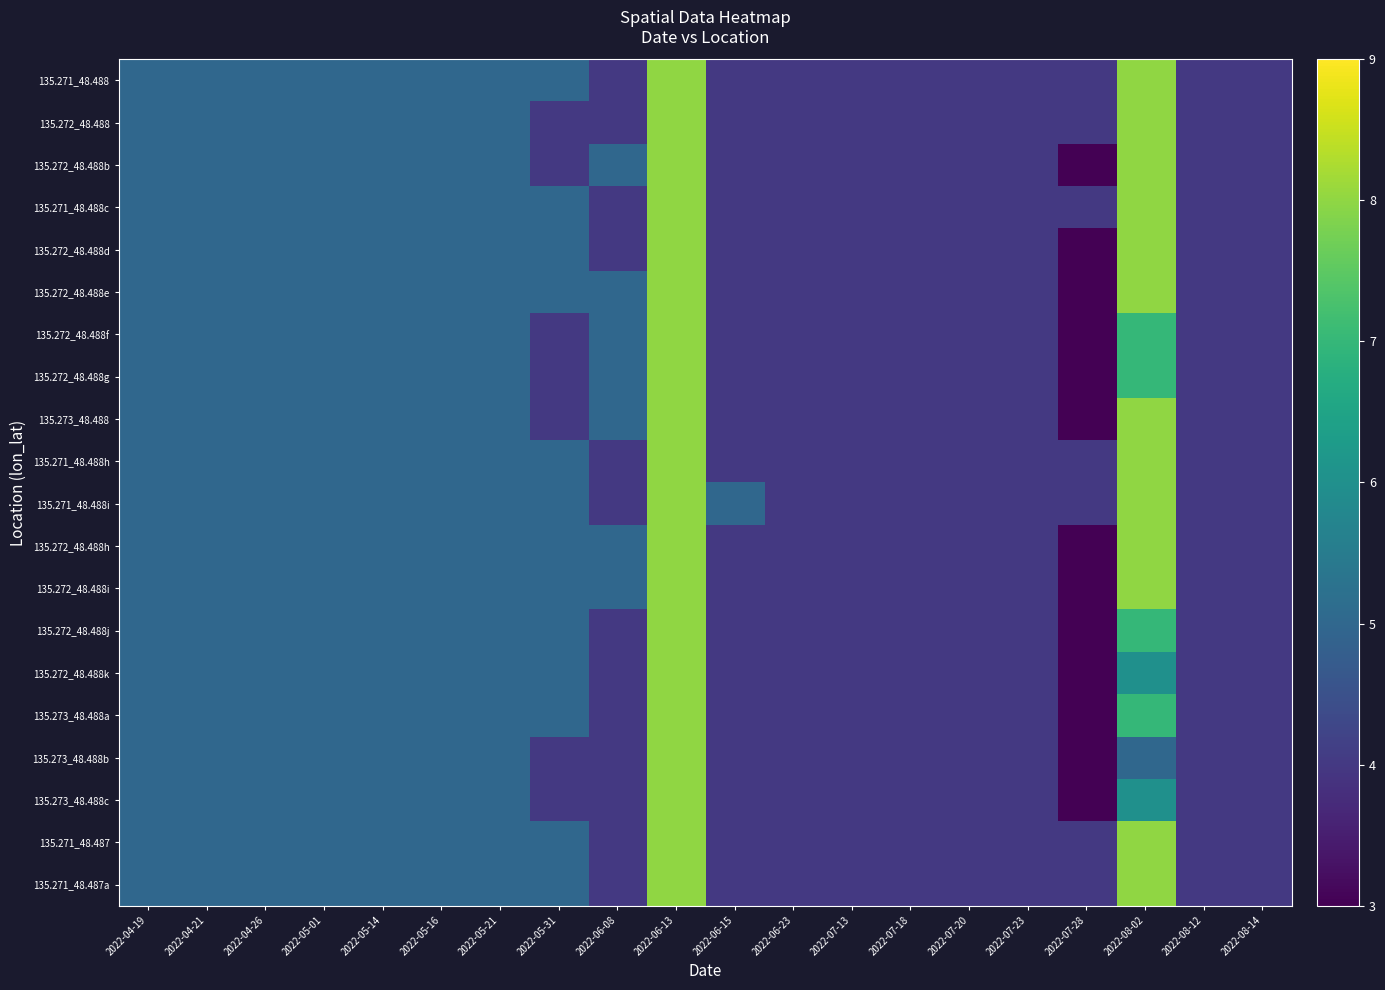

List the series in order of their peak value, highest first.

135.271_48.488, 135.272_48.488, 135.272_48.488b, 135.271_48.488c, 135.272_48.488d, 135.272_48.488e, 135.272_48.488f, 135.272_48.488g, 135.273_48.488, 135.271_48.488h, 135.271_48.488i, 135.272_48.488h, 135.272_48.488i, 135.272_48.488j, 135.272_48.488k, 135.273_48.488a, 135.273_48.488b, 135.273_48.488c, 135.271_48.487, 135.271_48.487a